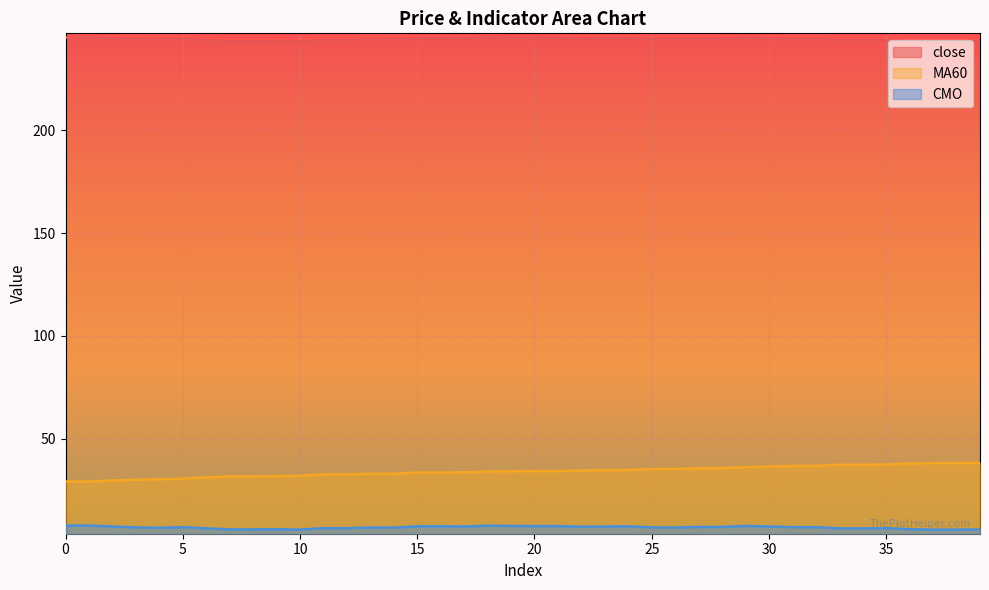

Rank the series at 1 from highest to lowest value.

close, MA60, CMO